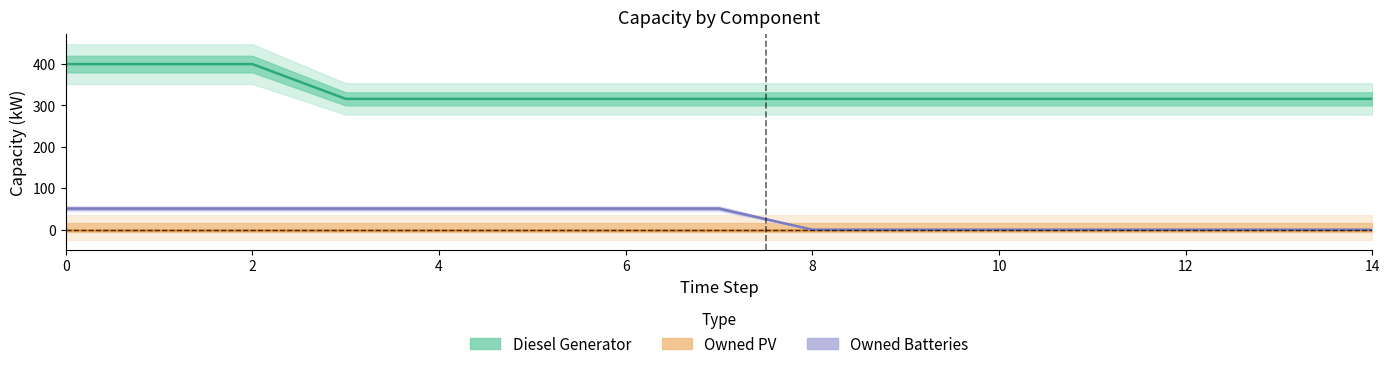

Which series has the largest total across all categories?

Diesel Generator